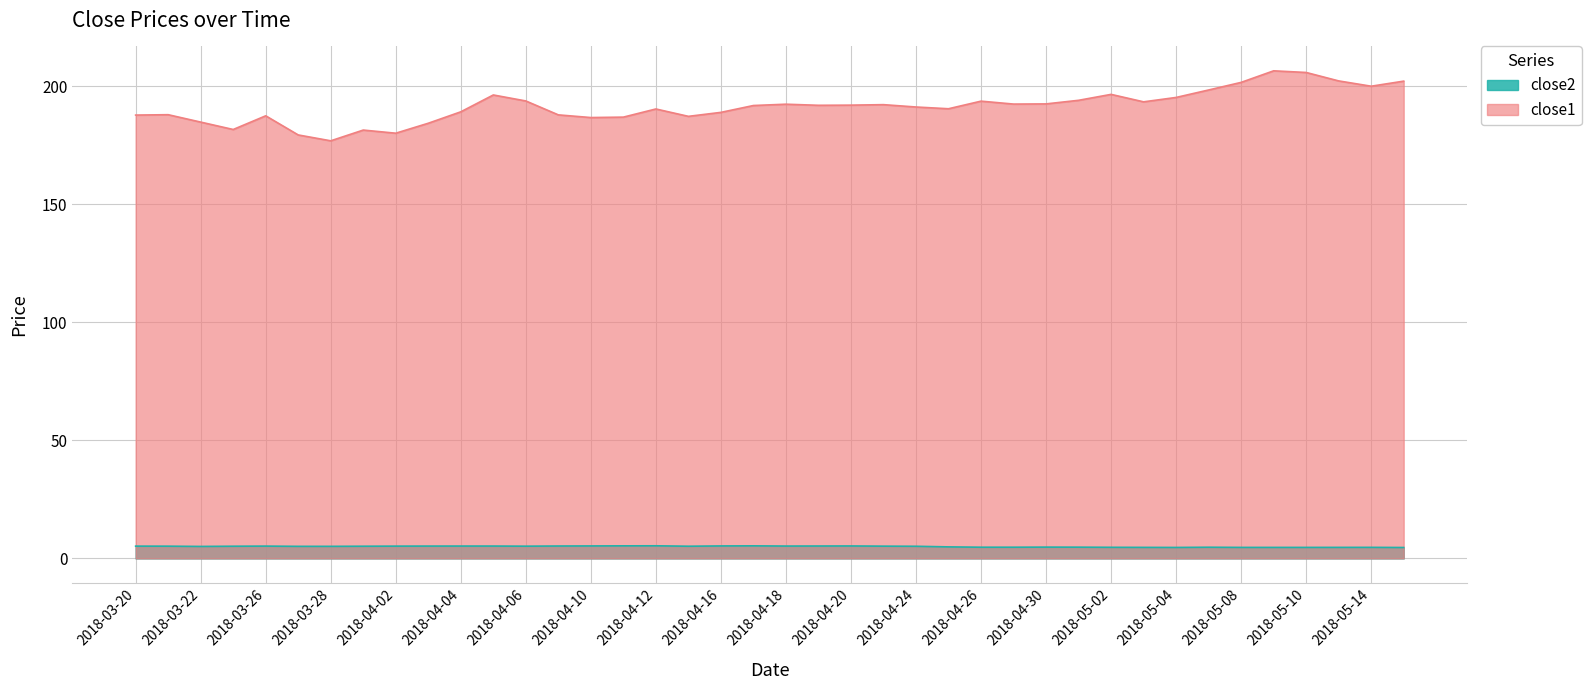

Rank the series at 2018-04-12 from highest to lowest value.

close1, close2